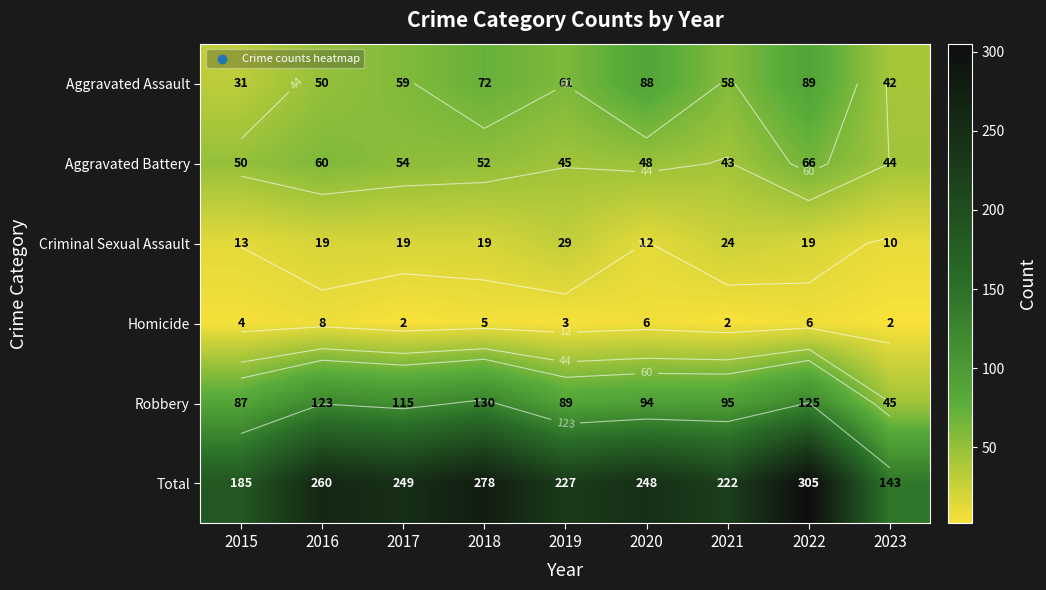

At 2015, list the series in order from largest to smallest.

Total, Robbery, Aggravated Battery, Aggravated Assault, Criminal Sexual Assault, Homicide